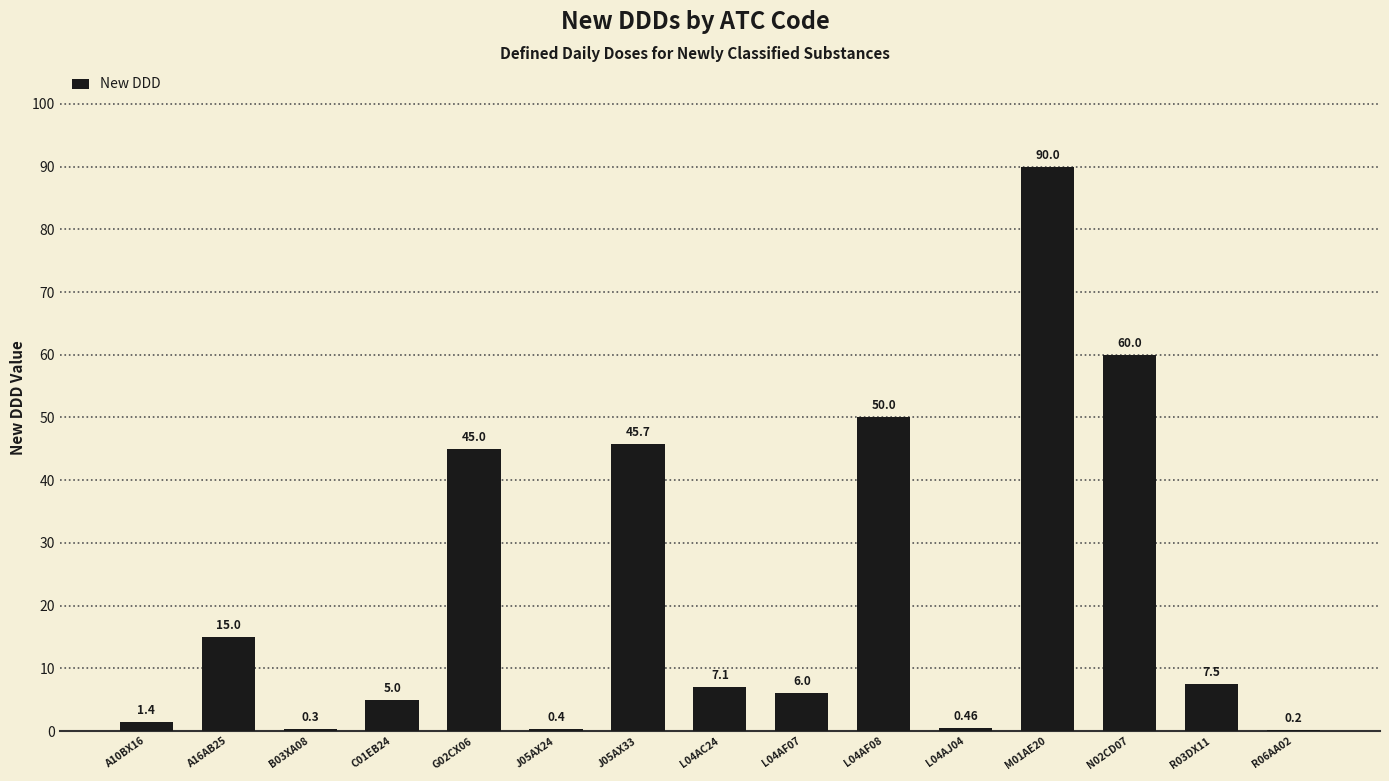

What is the sum of all values?

334.1